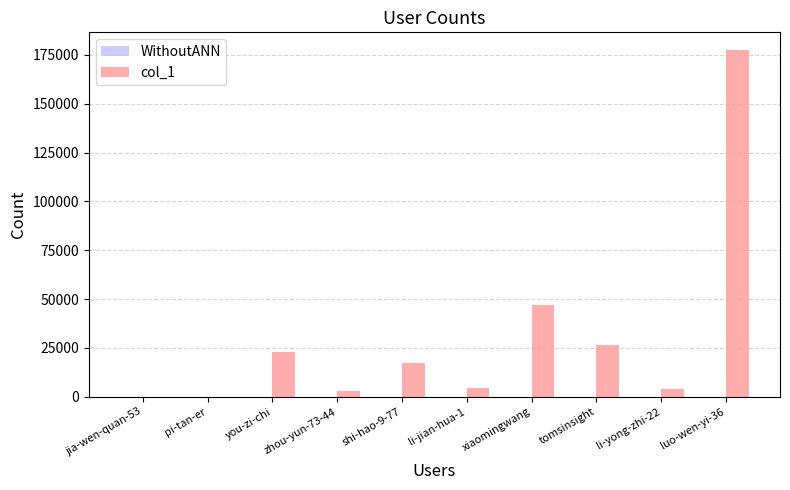

Does the chart contain stacked bars?

No